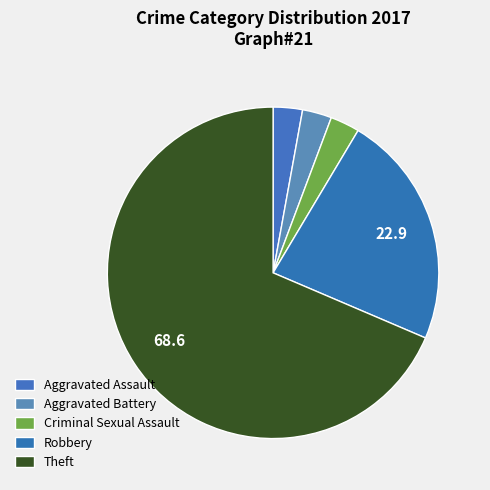

Count the number of slices in the pie.

5